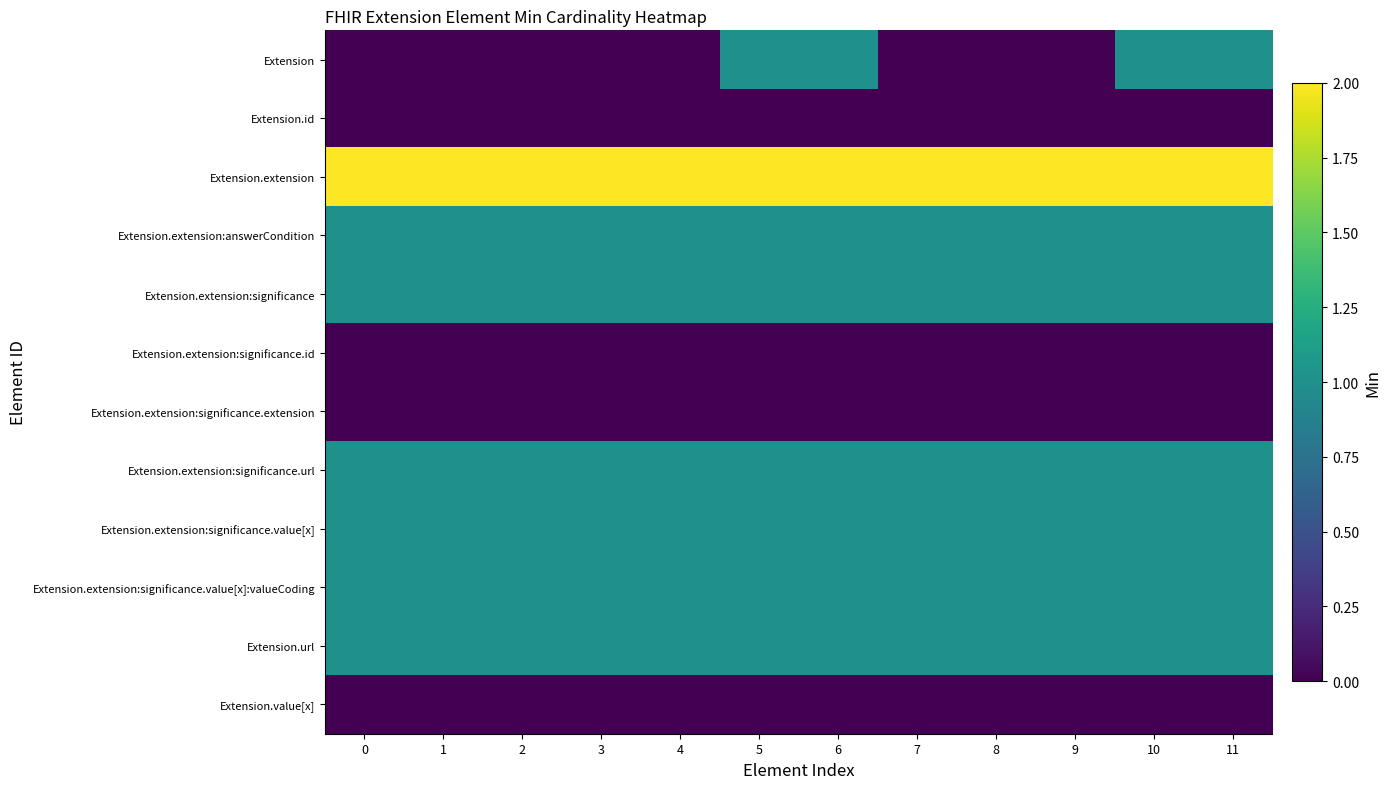

What is the total value across all series at 3?

8